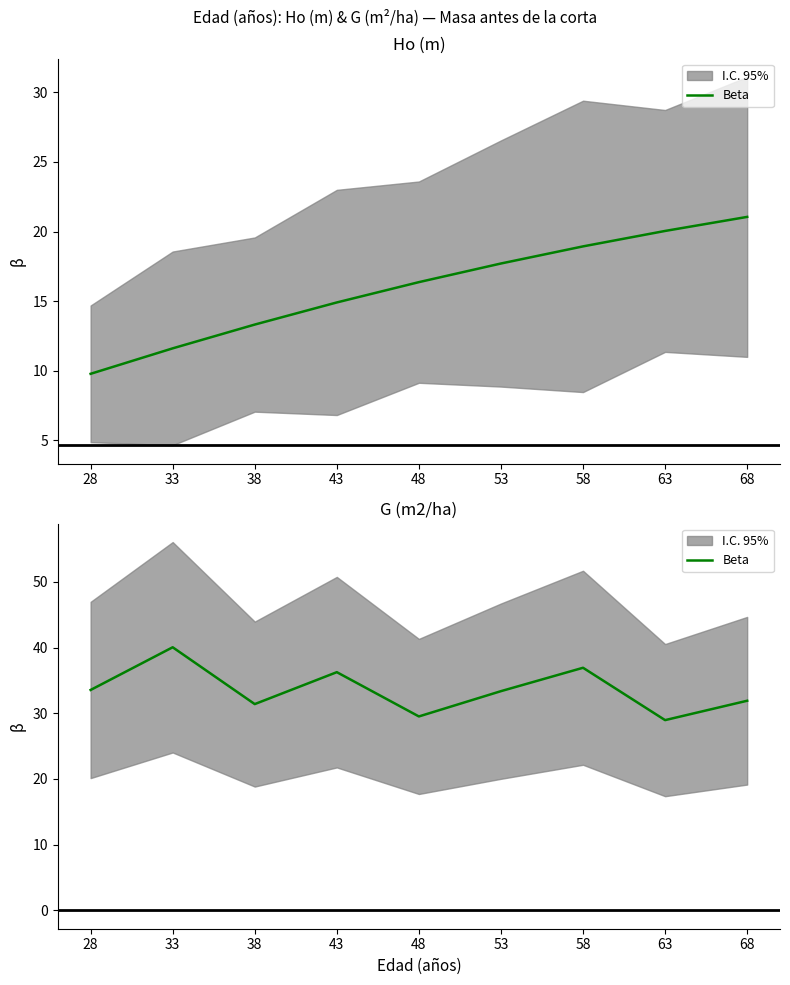

What is the ratio of the value at 33 to the value at 58?

1.1